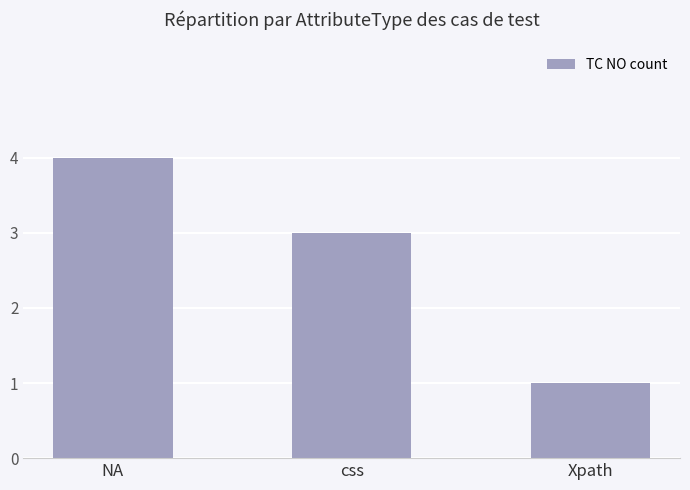

Read the value at Xpath.

1